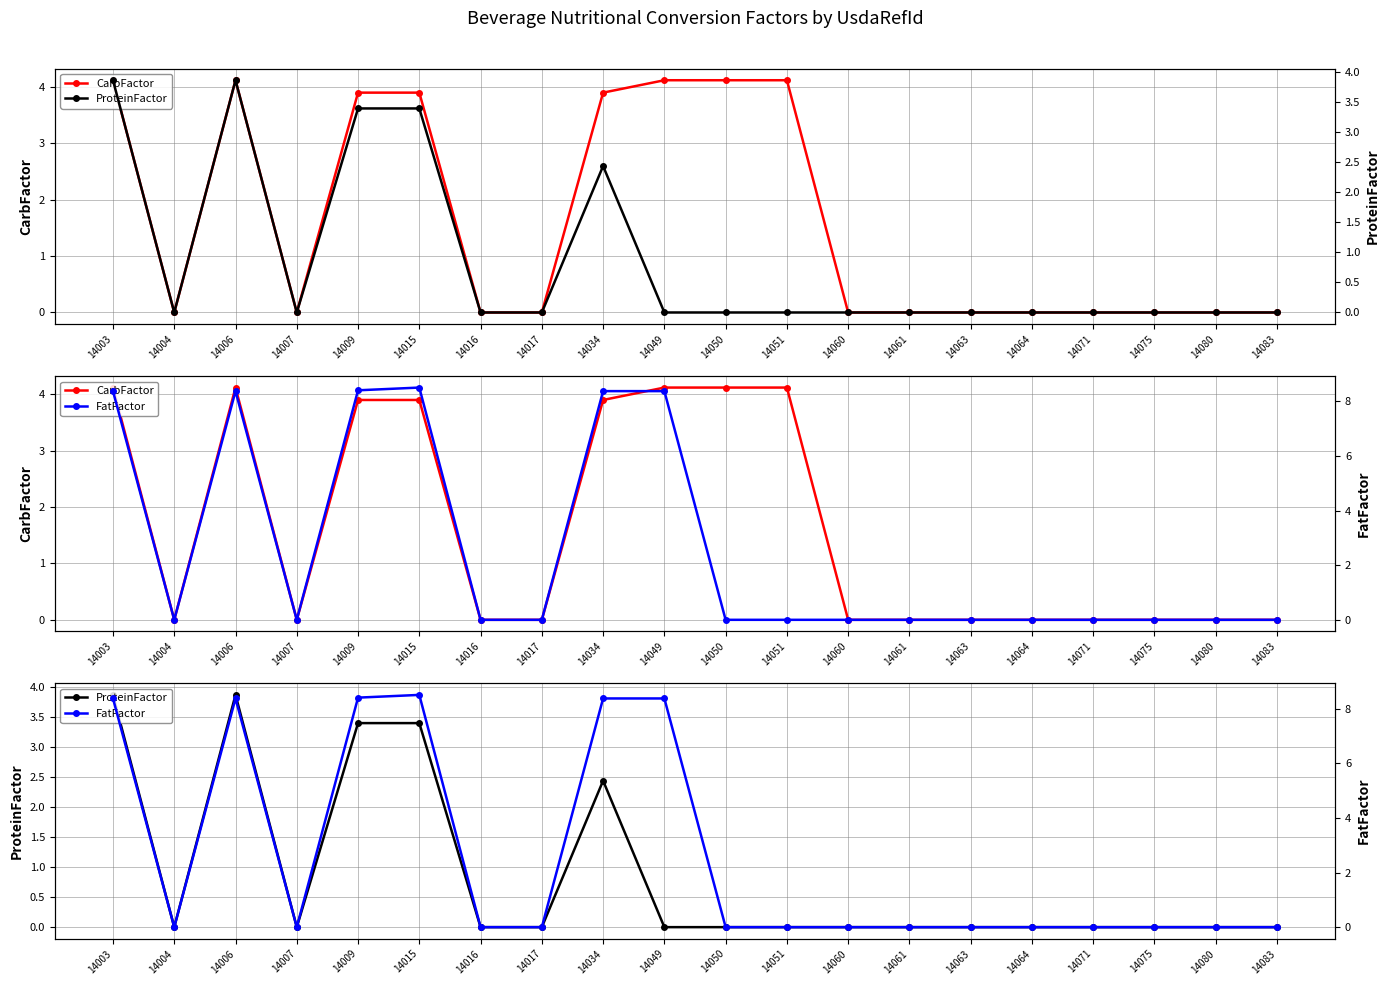

How many interior local peaks does the FatFactor series have?

2